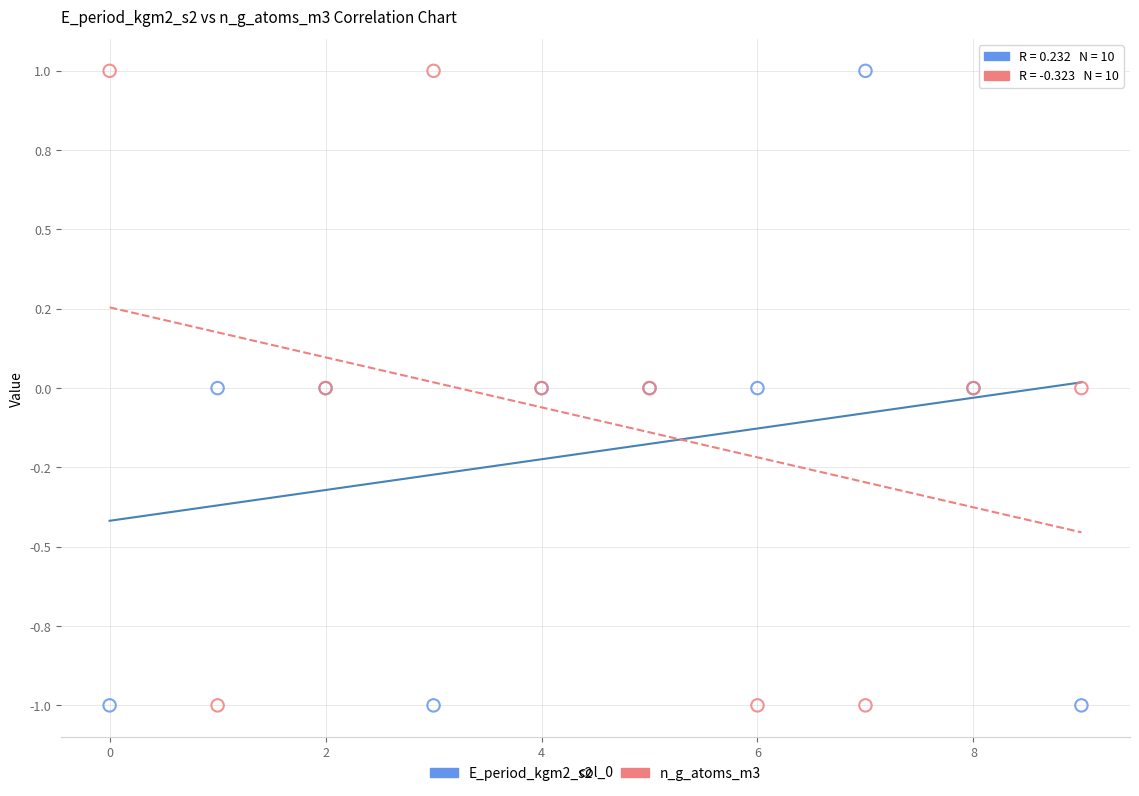

What are all the series names shown in the legend?

E_period_kgm2_s2, n_g_atoms_m3